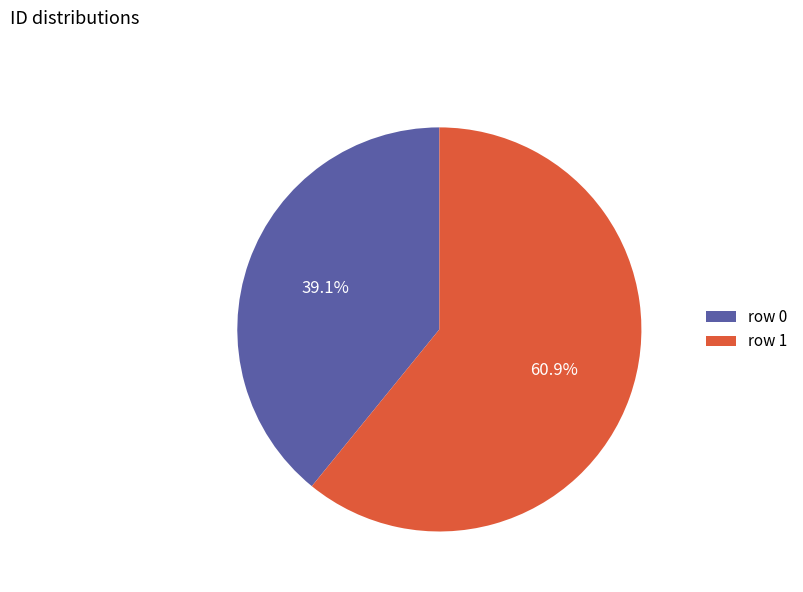

Which slice is the largest?

row 1